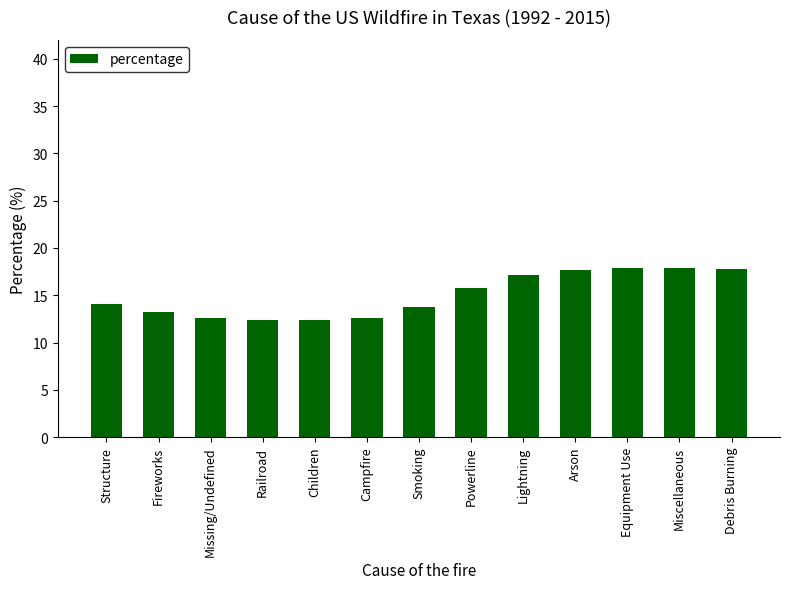

Approximately how many times larger is the value at Missing/Undefined compared to Campfire?

1.0